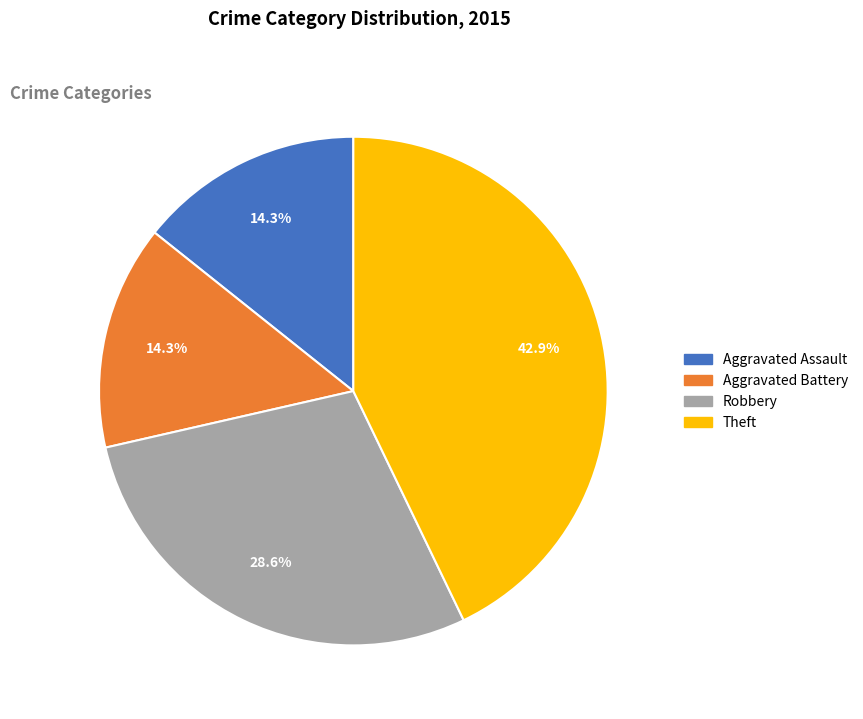

How many slices are in this pie chart?

4